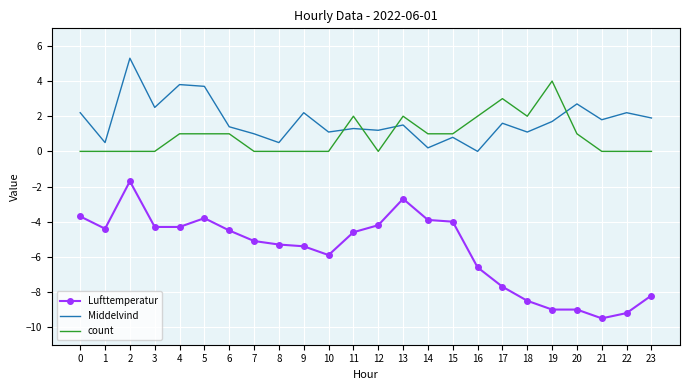

Reading right to left, extract all data points from this chart.

Lufttemperatur: -8.2	-9.2	-9.5	-9.0	-9.0	-8.5	-7.7	-6.6	-4.0	-3.9	-2.7	-4.2	-4.6	-5.9	-5.4	-5.3	-5.1	-4.5	-3.8	-4.3	-4.3	-1.7	-4.4	-3.7
Middelvind: 1.9	2.2	1.8	2.7	1.7	1.1	1.6	0.0	0.8	0.2	1.5	1.2	1.3	1.1	2.2	0.5	1.0	1.4	3.7	3.8	2.5	5.3	0.5	2.2
count: 0.0	0.0	0.0	1.0	4.0	2.0	3.0	2.0	1.0	1.0	2.0	0.0	2.0	0.0	0.0	0.0	0.0	1.0	1.0	1.0	0.0	0.0	0.0	0.0